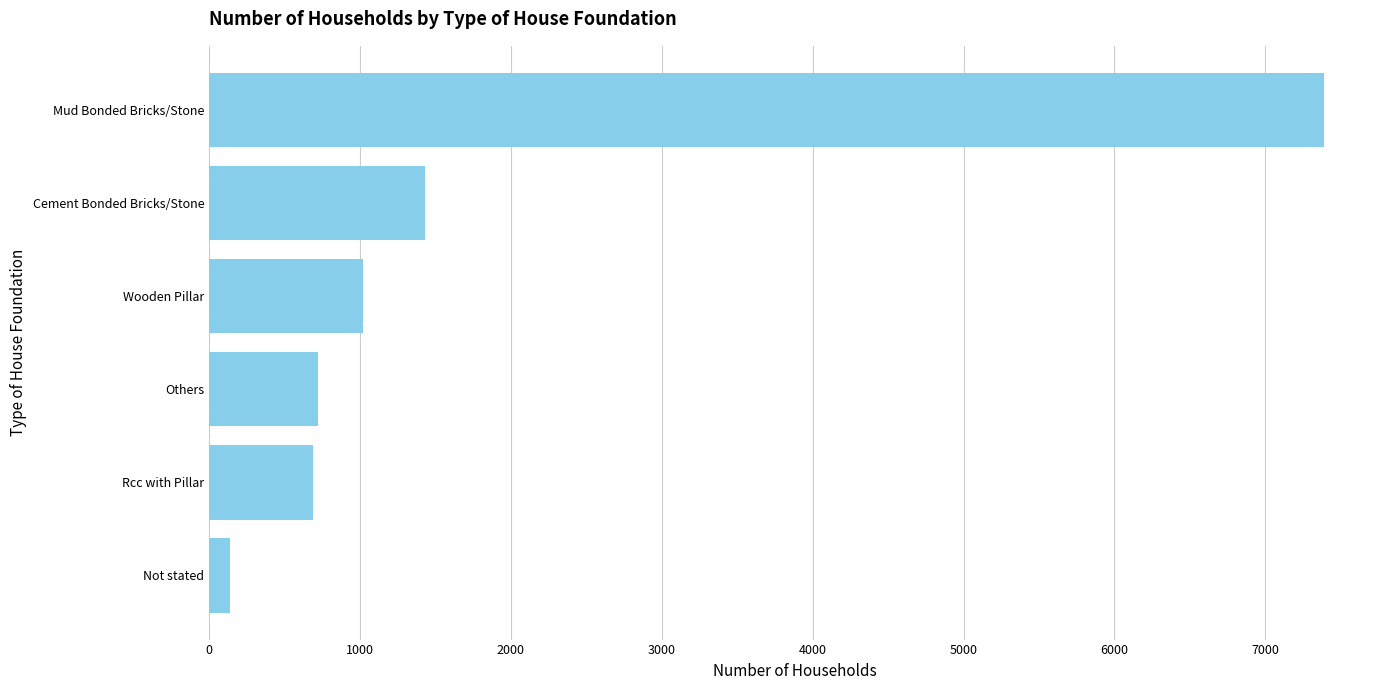

Approximately how many times larger is the value at Rcc with Pillar compared to Wooden Pillar?

0.7